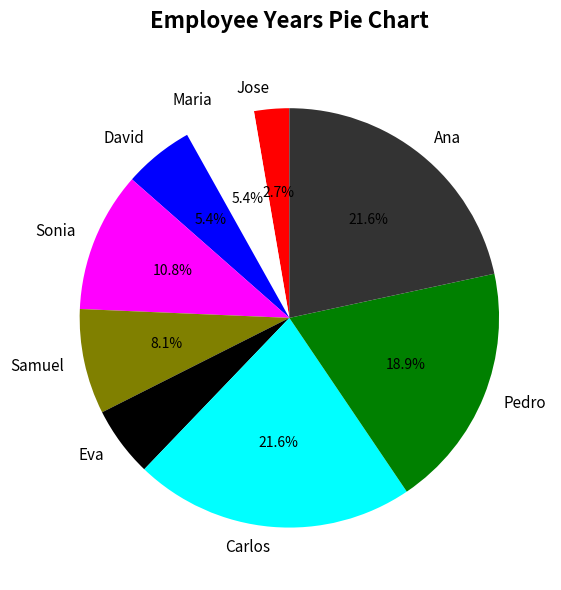

To the nearest percent, what portion does Jose represent?

3%